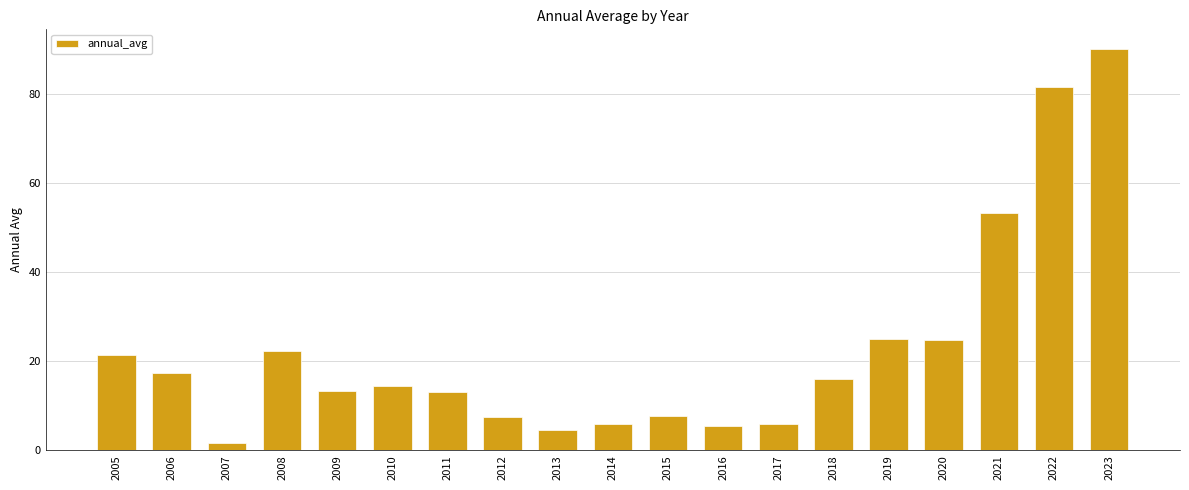

At which label does the data first exceed 14?

2005